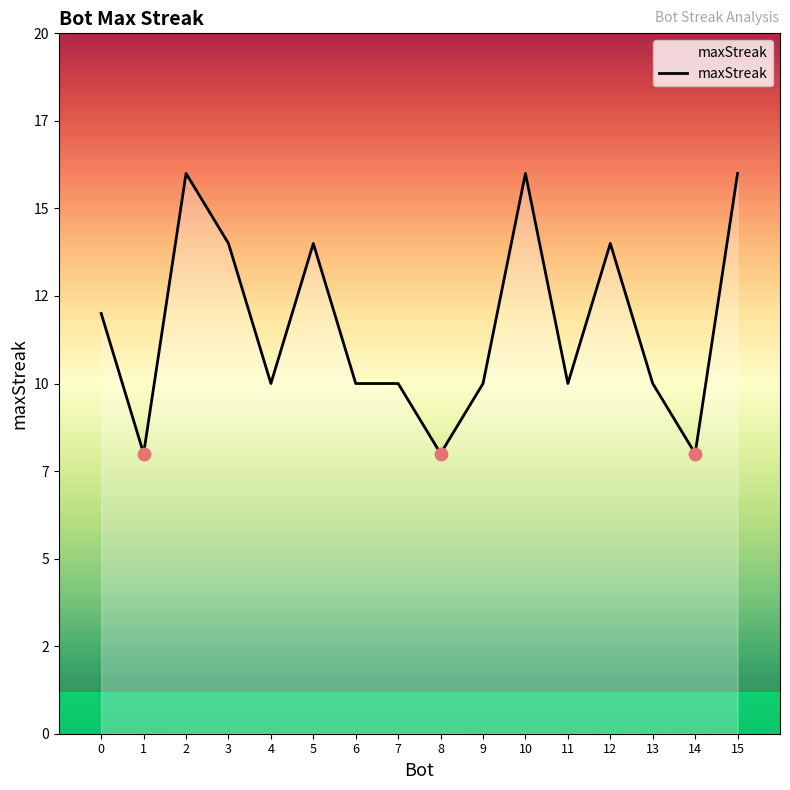

What is the change in value from 1 to 9?

+2